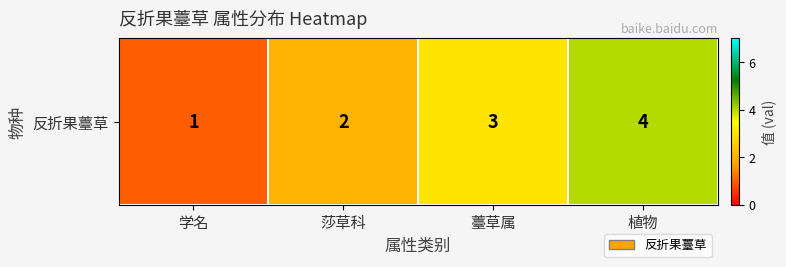

Between 莎草科 and 学名, which is larger?

莎草科